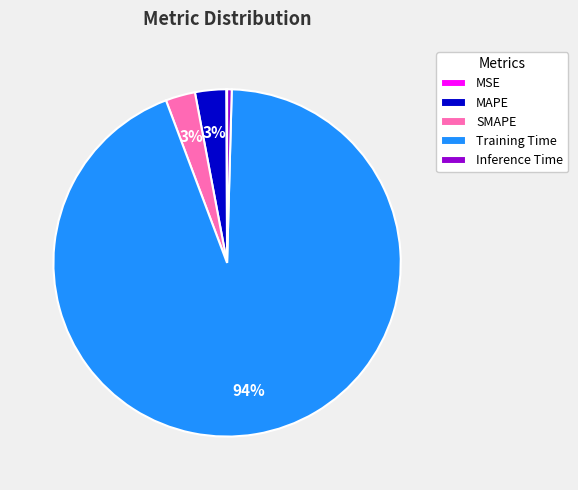

Which has a higher value, Inference Time or MAPE?

MAPE